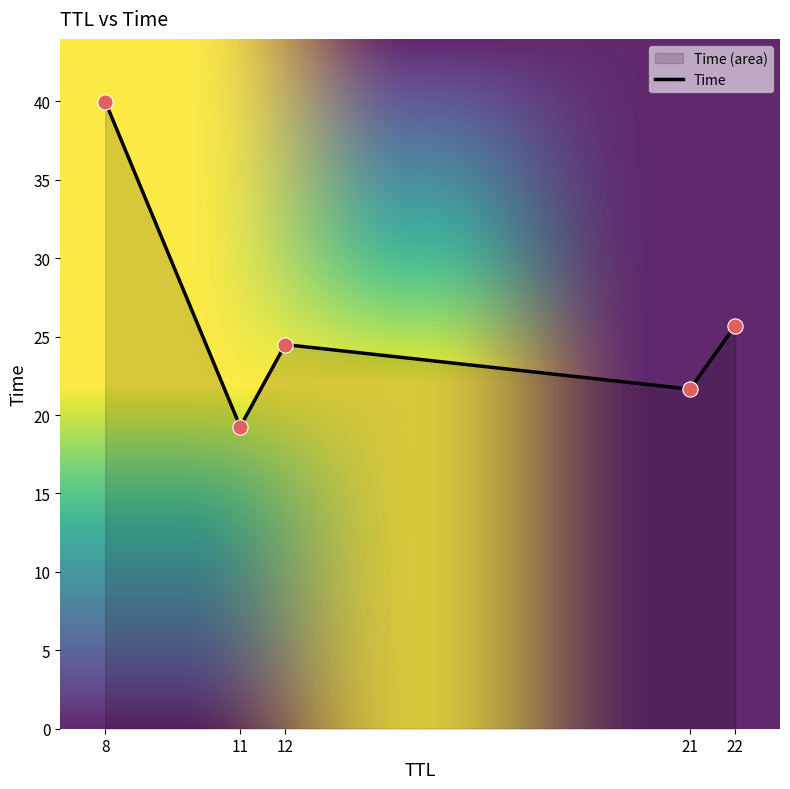

What is the ratio of the value at 12 to the value at 11?

1.3